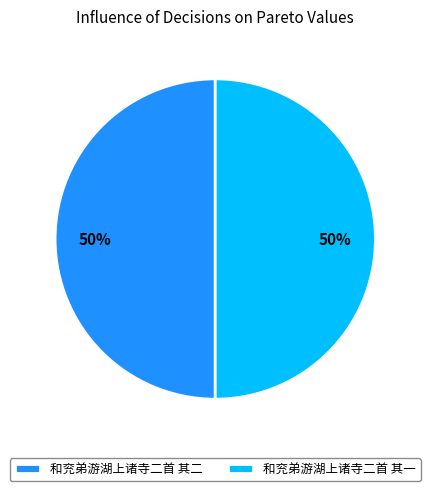

To the nearest percent, what is the average slice percentage?

50%